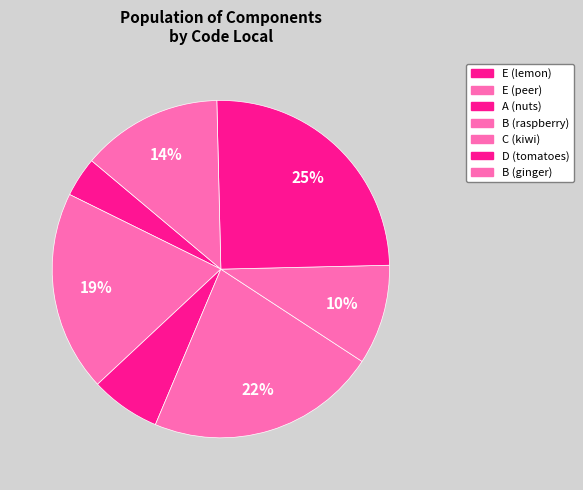

Which has a higher value, B (raspberry) or E (lemon)?

B (raspberry)